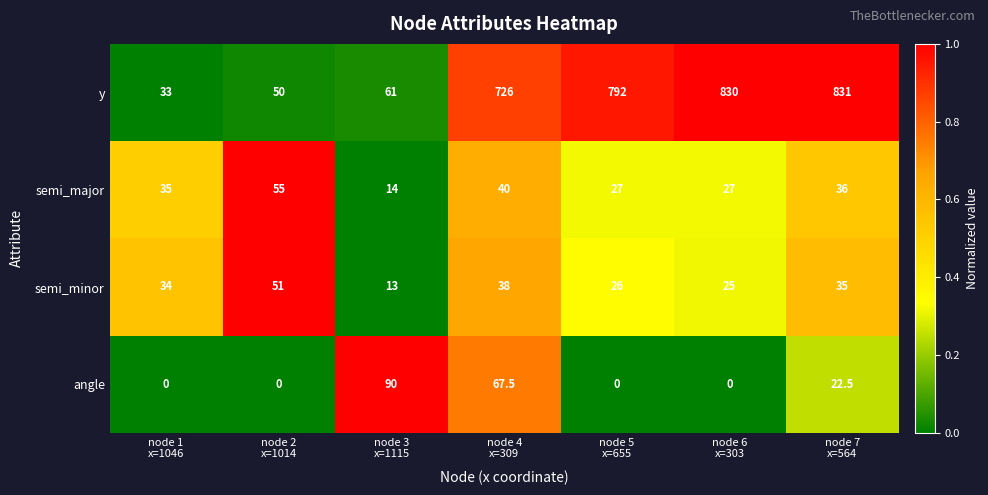

Reading left to right, extract all data points from this chart.

y: 33.0	50.0	61.0	726.0	792.0	830.0	831.0
semi_major: 35.0	55.0	14.0	40.0	27.0	27.0	36.0
semi_minor: 34.0	51.0	13.0	38.0	26.0	25.0	35.0
angle: 0.0	0.0	90.0	67.5	0.0	0.0	22.5